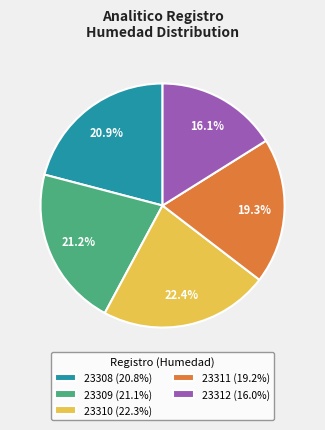

Combined, do 23310 and 23309 account for over 50%?

No